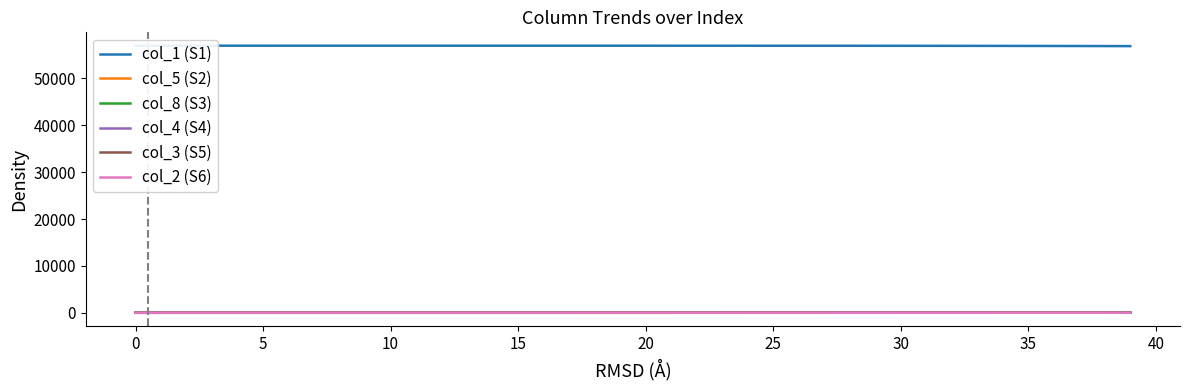

Which series has the largest total across all categories?

col_1 (S1)